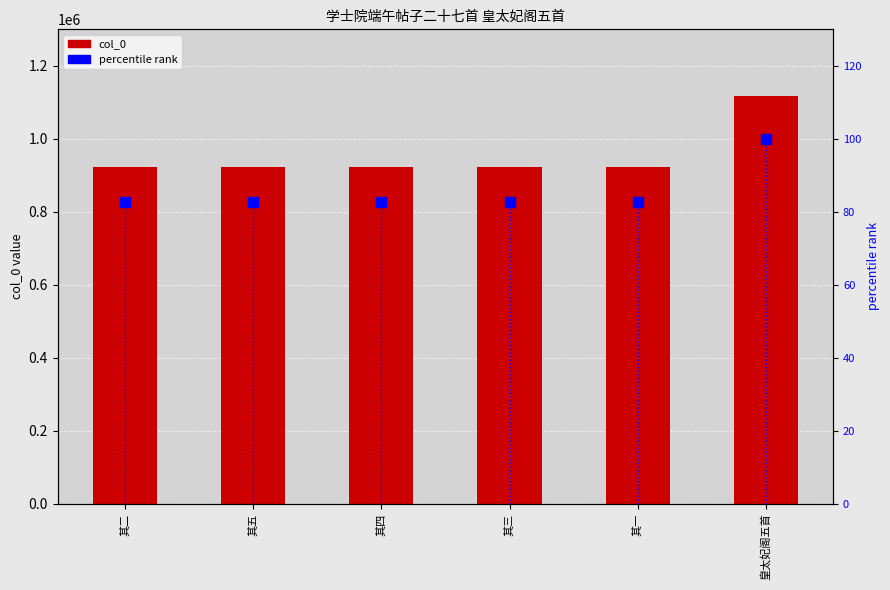

Where is col_0 nearest to the value 1020347?

其五